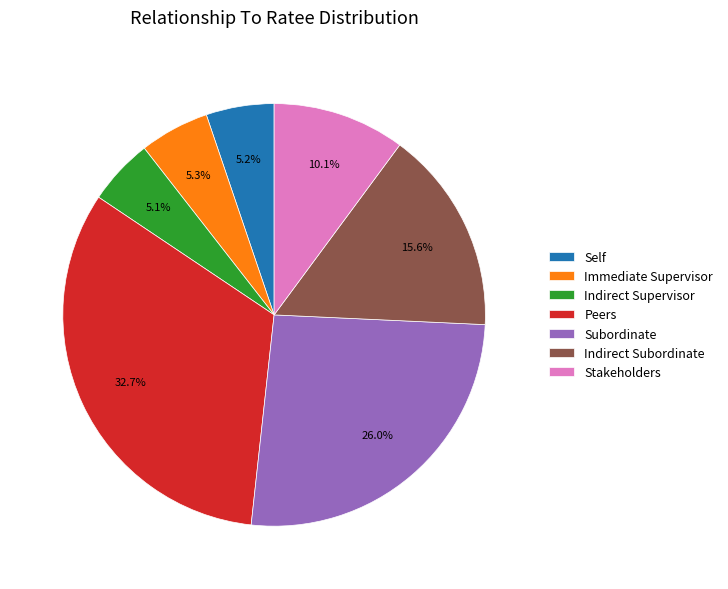

To the nearest percent, what is the combined percentage of Subordinate and Self?

31%